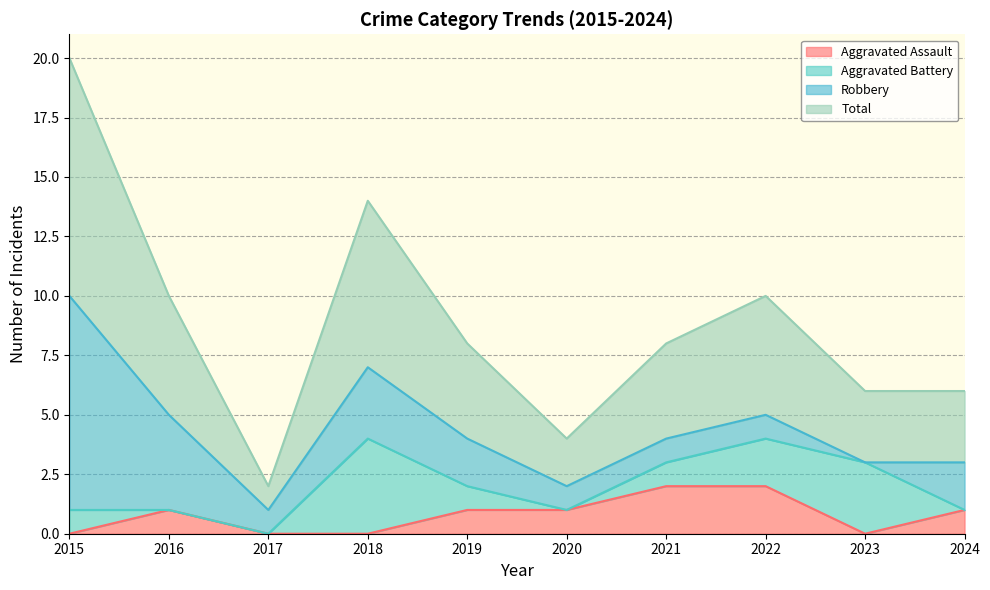

At how many categories does at least one series exceed 0?

10